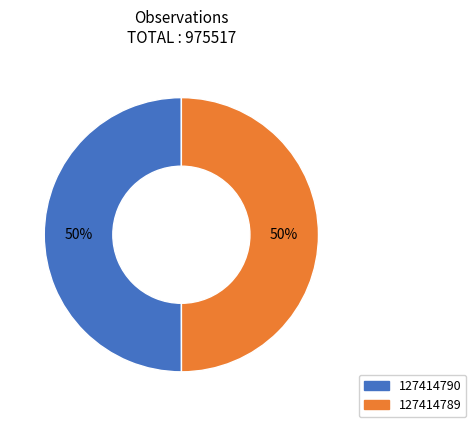

To the nearest percent, what is the average slice percentage?

50%